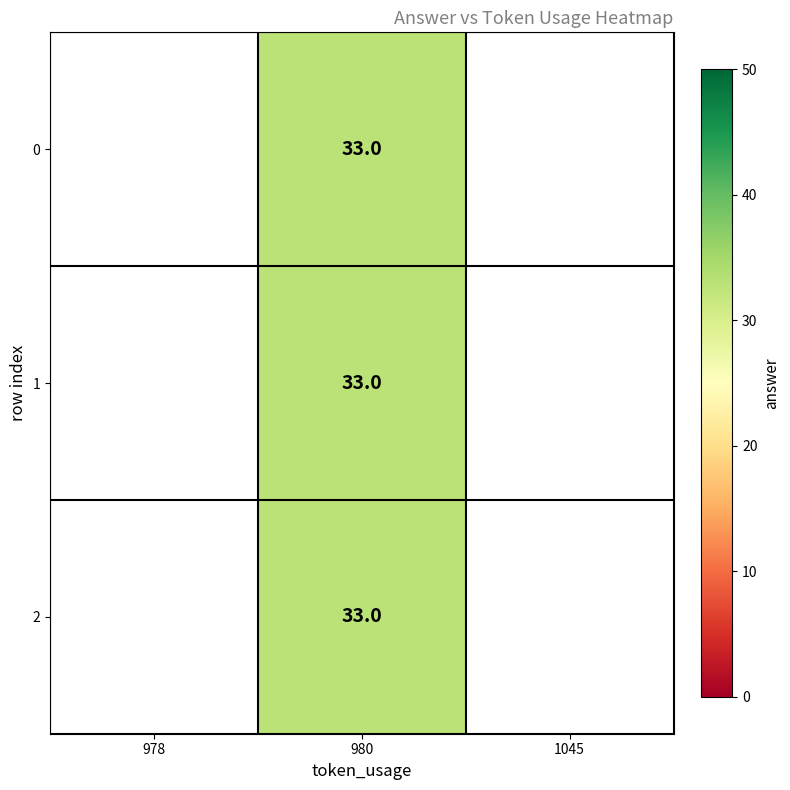

What is the greatest value displayed?

33.0